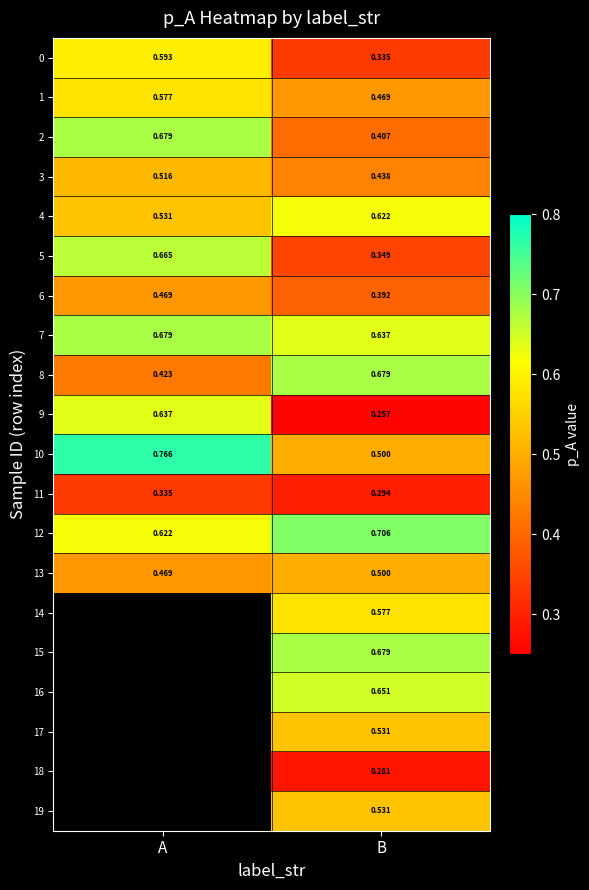

Which category has the highest value in the 4 series?

B